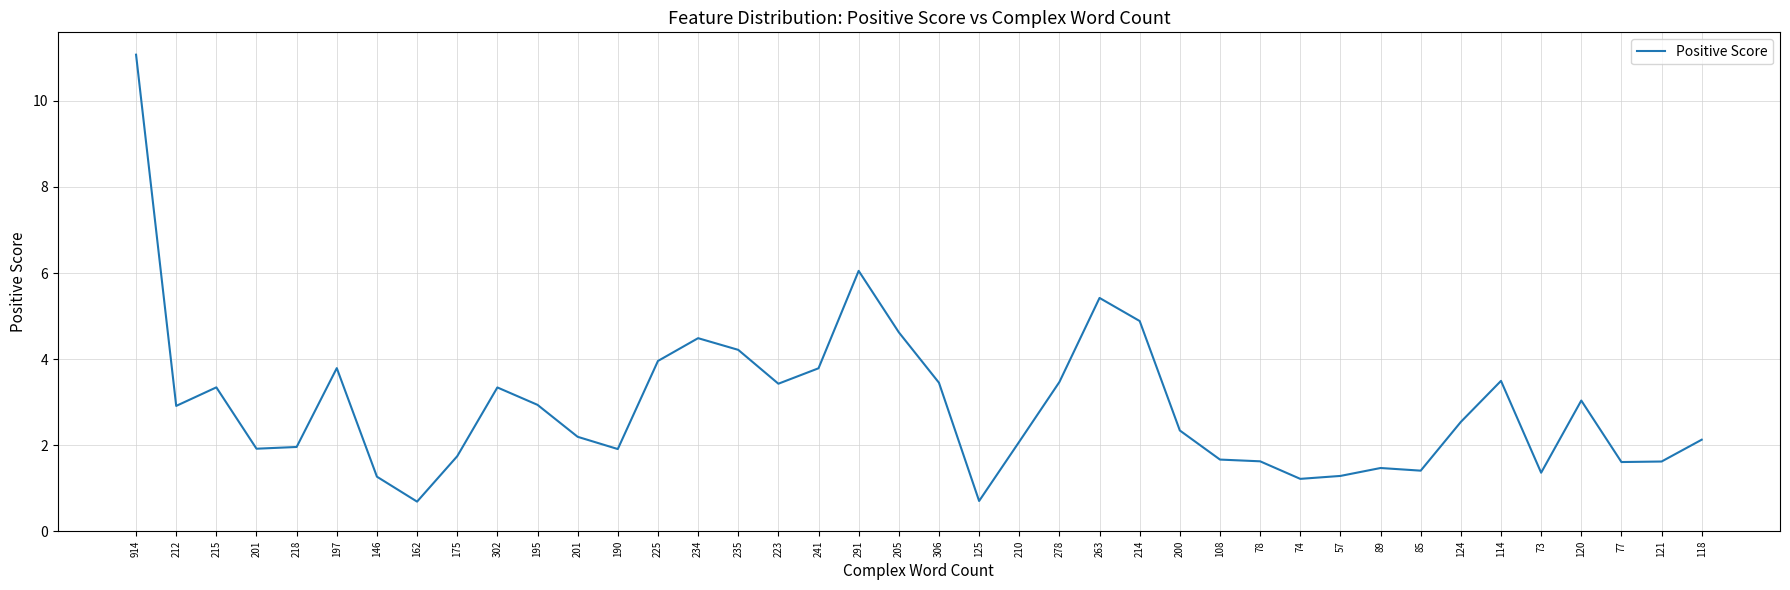

Is it true that the value at 73 is 1.4?

True